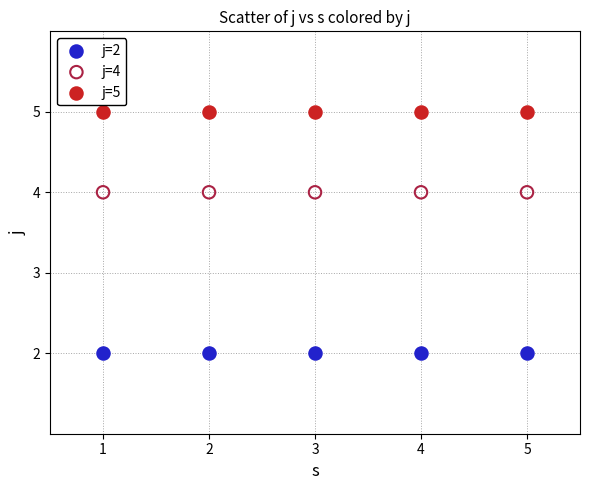

Which series contains the lowest Y value?

j=2